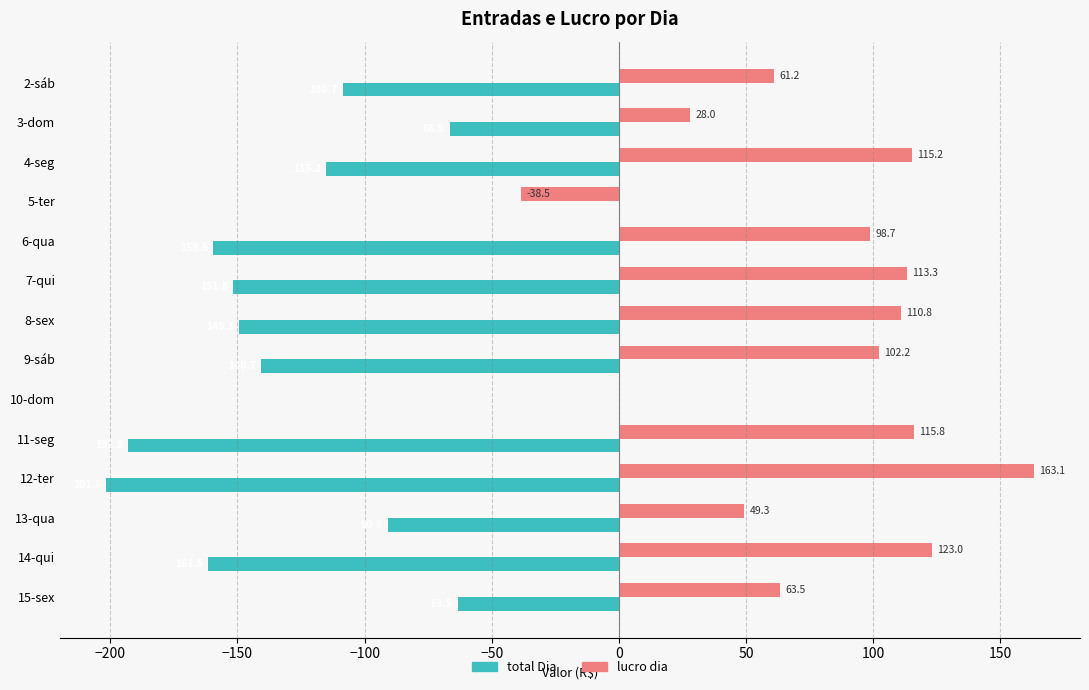

How many series are shown in this chart?

2